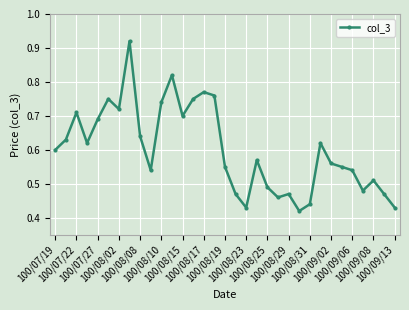

Is this an area chart (filled region under the line)?

No